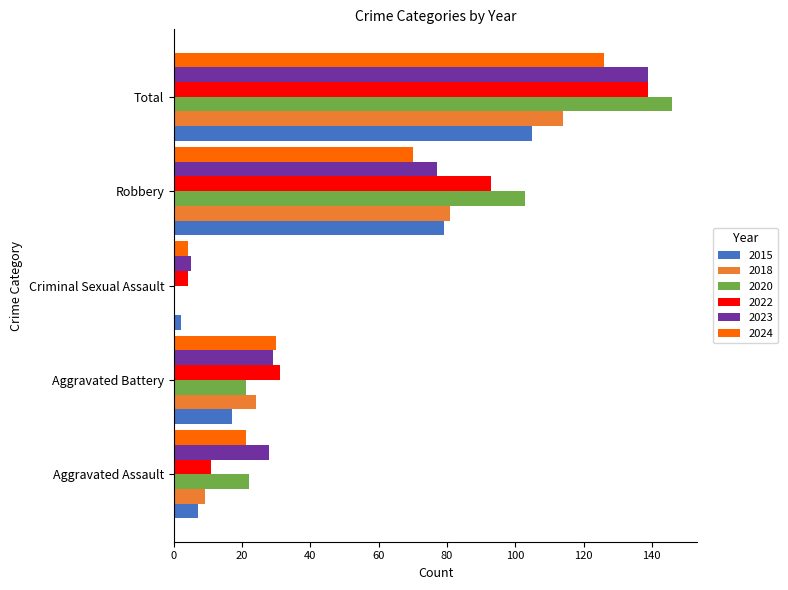

Is the value of 2023 at Aggravated Battery greater than the value of 2022 at Total?

No